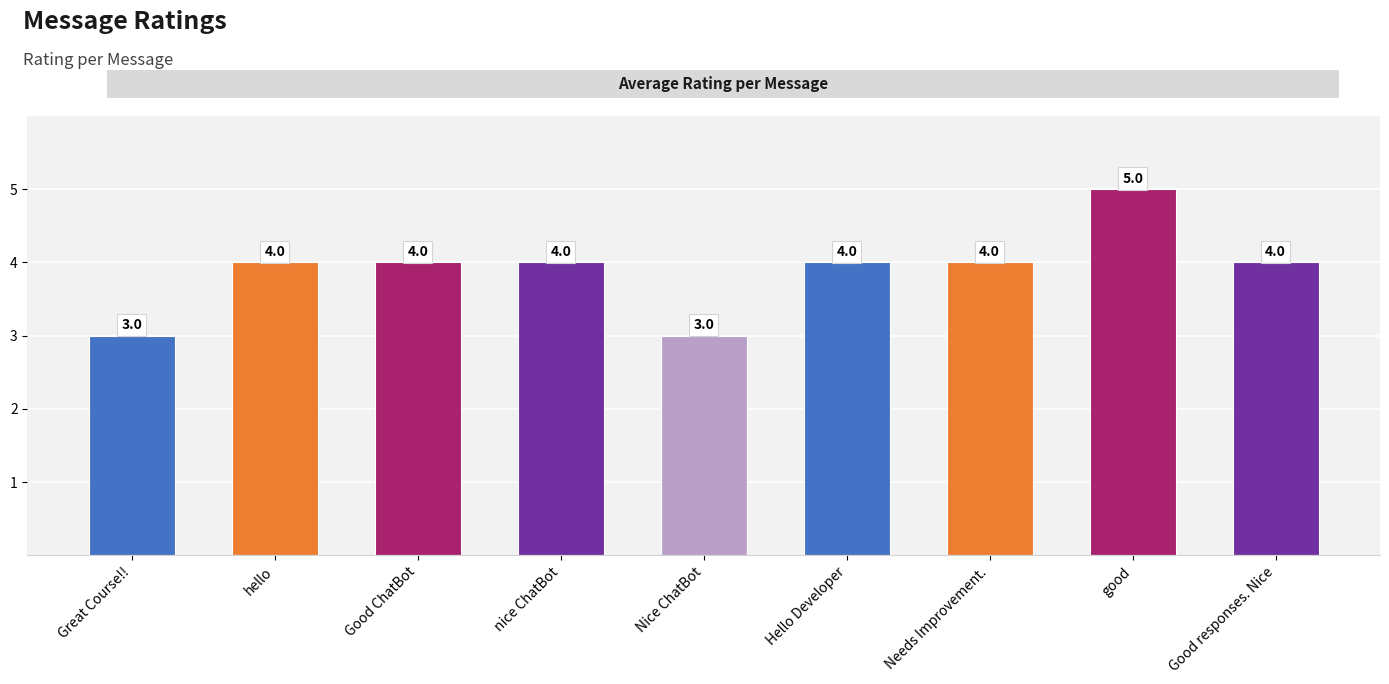

The chart shows a value of 5 at Nice ChatBot. True or false?

False